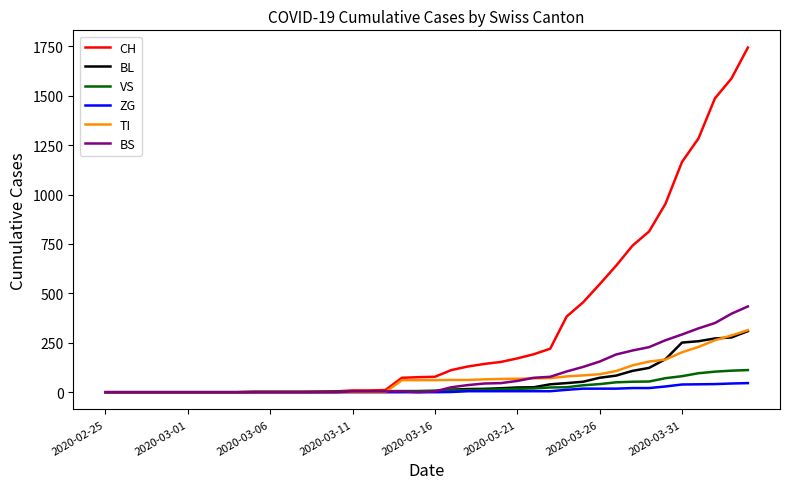

Which series has the widest spread of values?

CH